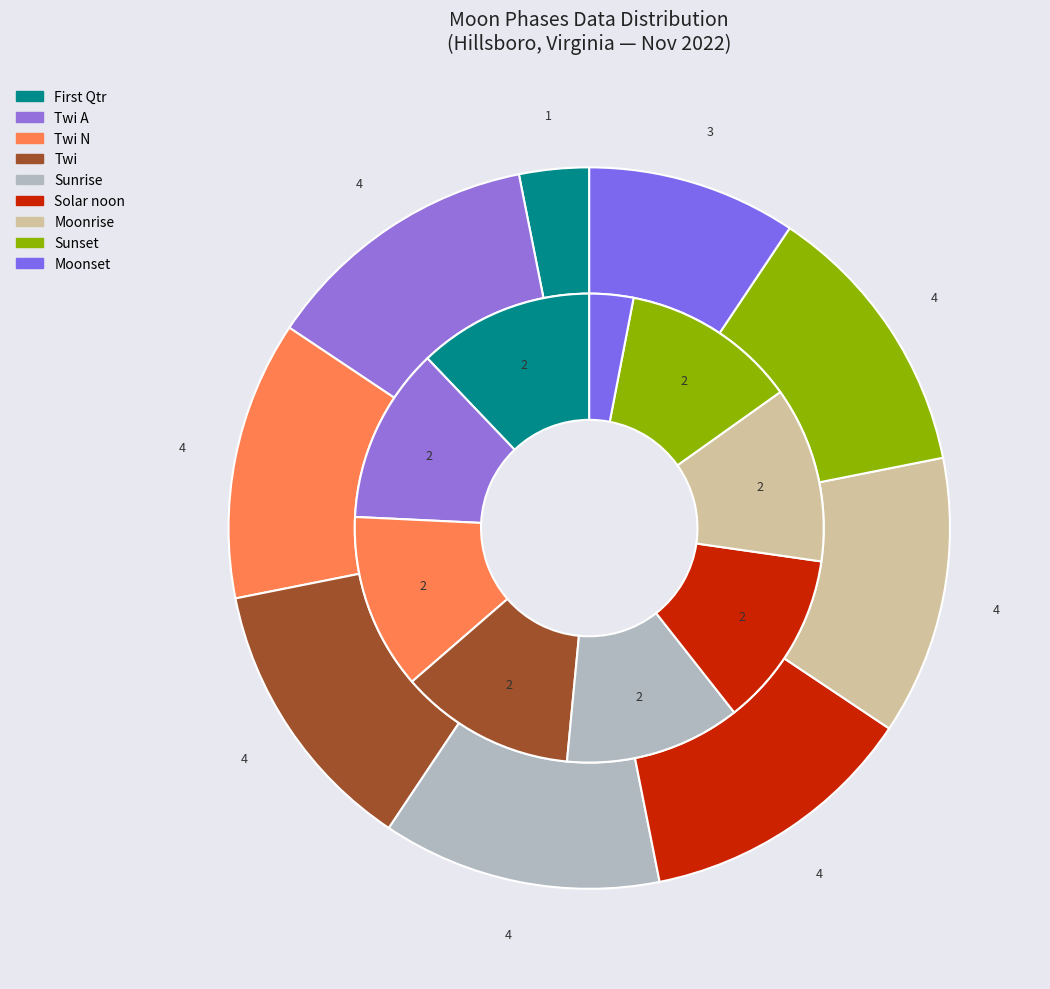

True or false: Sunrise accounts for 1% of the total.

False